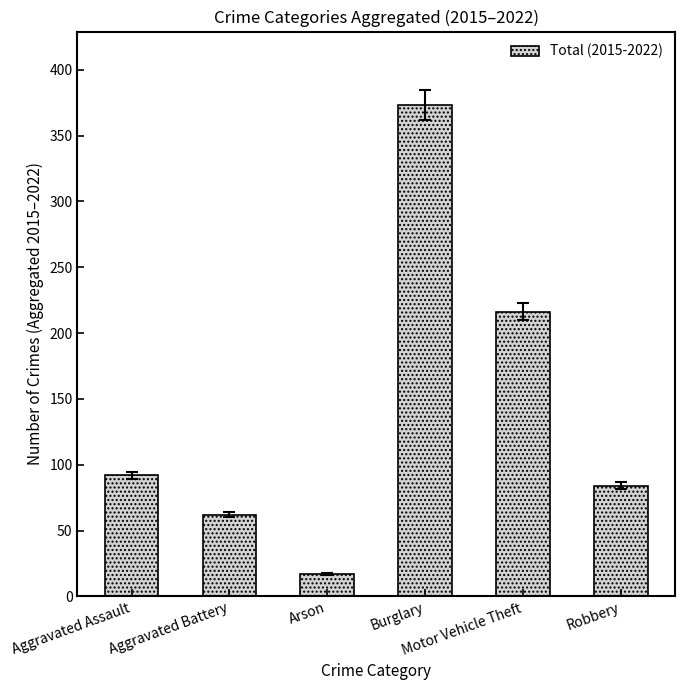

Rank the categories by value from lowest to highest.

Arson, Aggravated Battery, Robbery, Aggravated Assault, Motor Vehicle Theft, Burglary